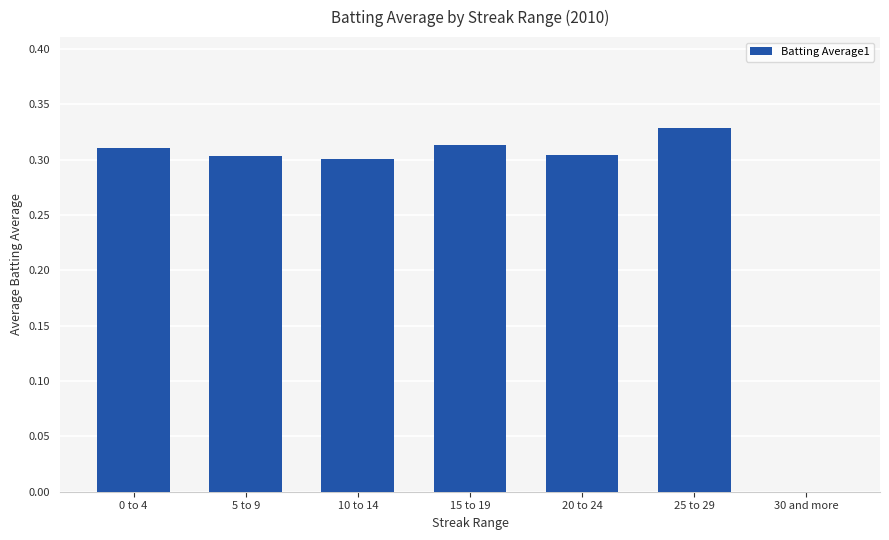

Which label corresponds to the largest value in the chart?

25 to 29